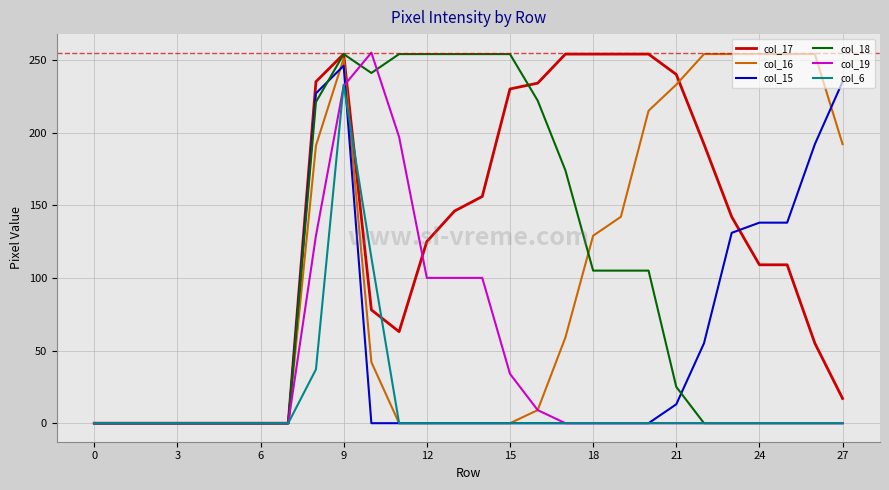

Which series has the largest total across all categories?

col_17